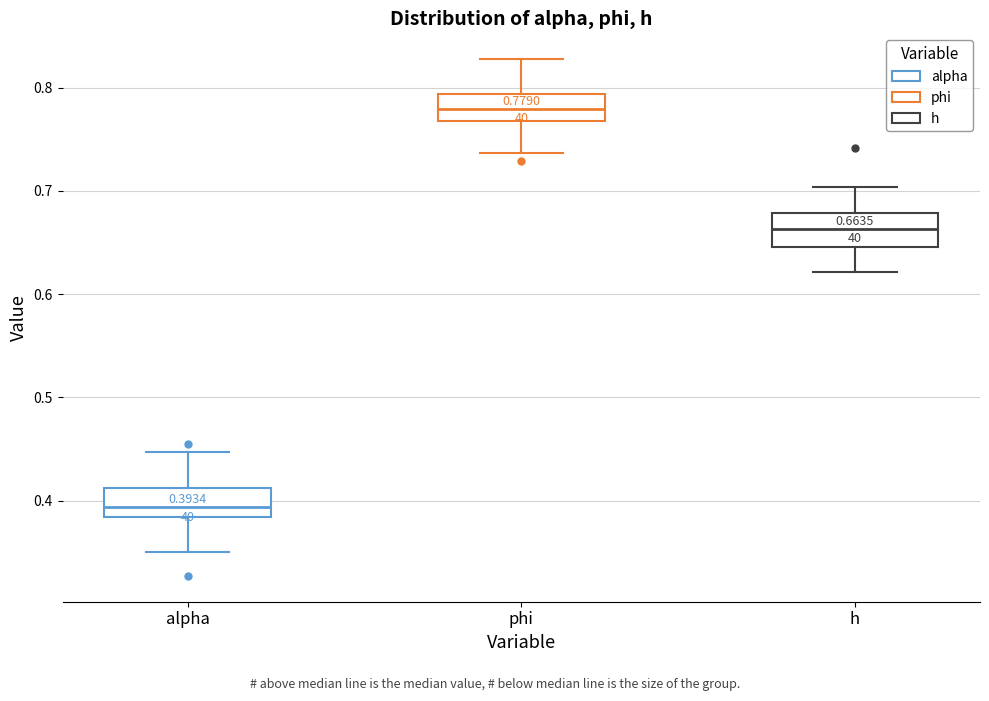

Which box has the lowest median line?

alpha